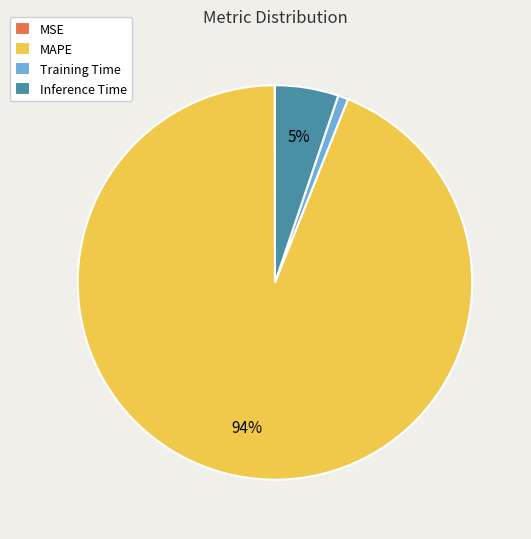

To the nearest percent, what percentage of the pie is Training Time?

1%